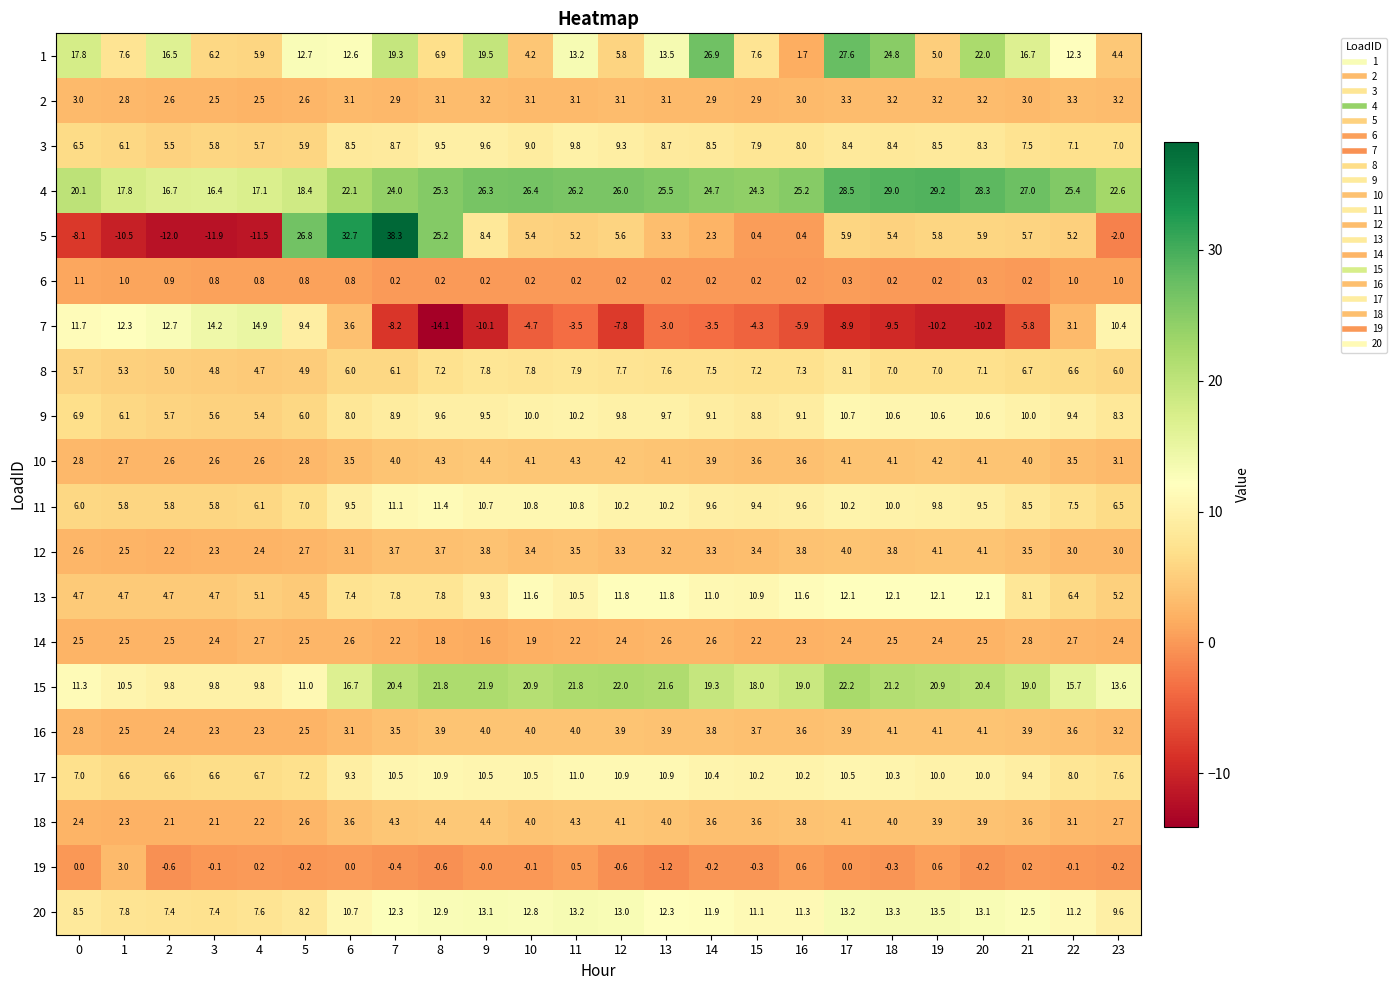

What is the minimum value shown in the chart?

-14.1